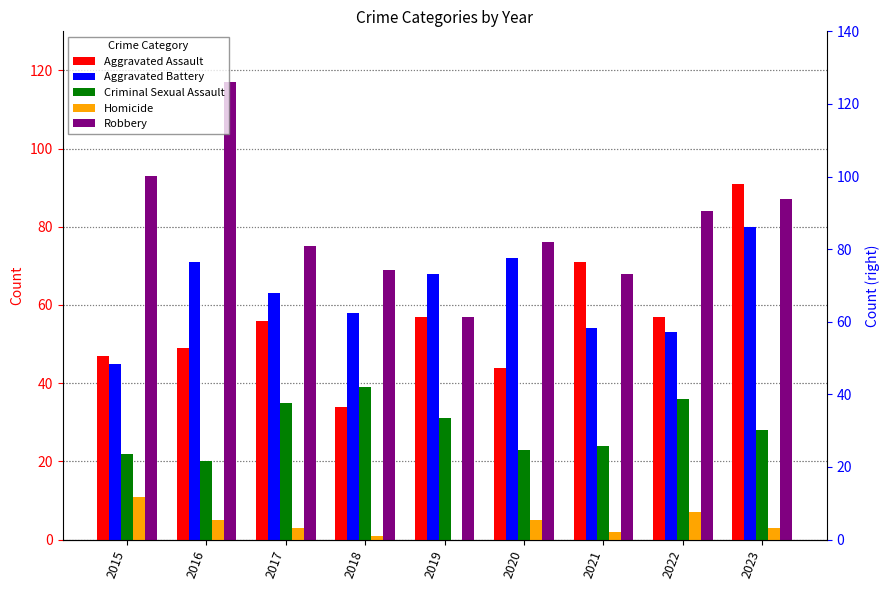

What is the approximate value of Robbery at 2020?

76